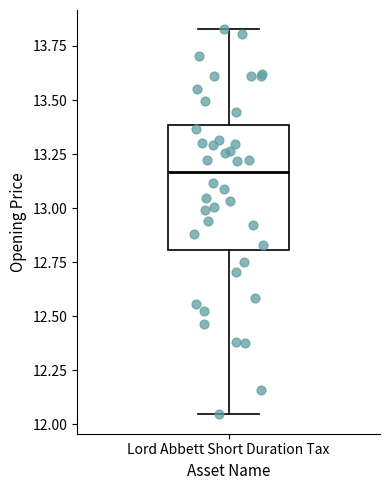

Where is the lower edge of the box for Lord Abbett Short Duration Tax on the y-axis? The values are not printed on the chart, so give them approximately, as read against the axis.

12.80